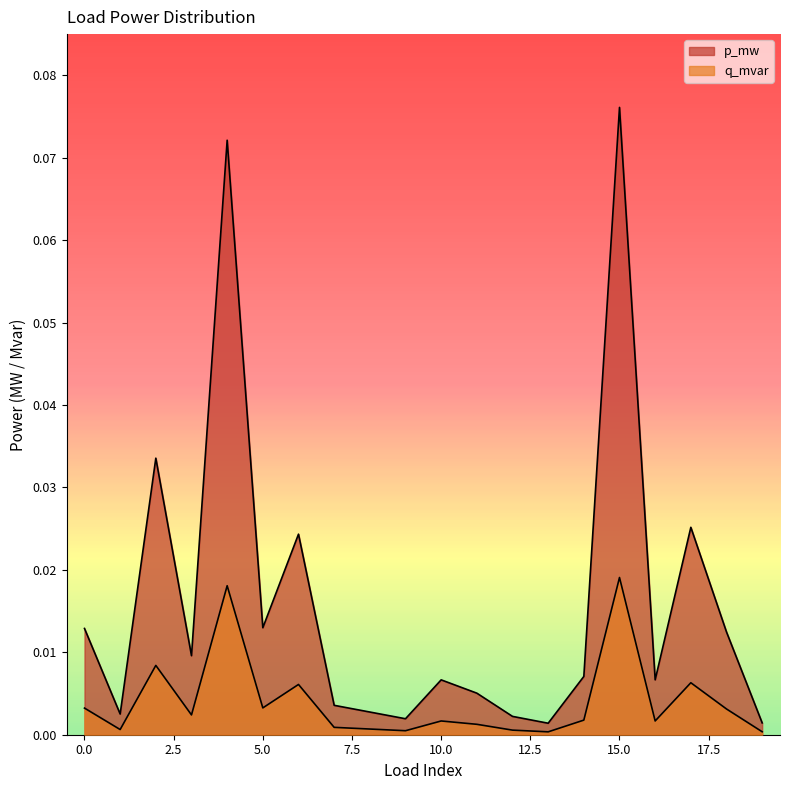

True or false: q_mvar has more than 1 points higher than both neighbors.

True